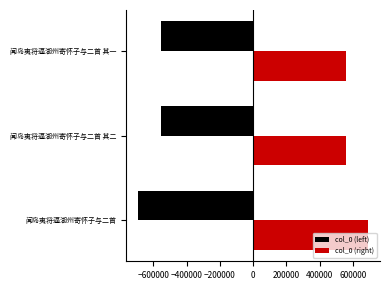

What is the difference between the highest and lowest values at 闻岛夷将逼湖州寄怀子与二首?

1389618